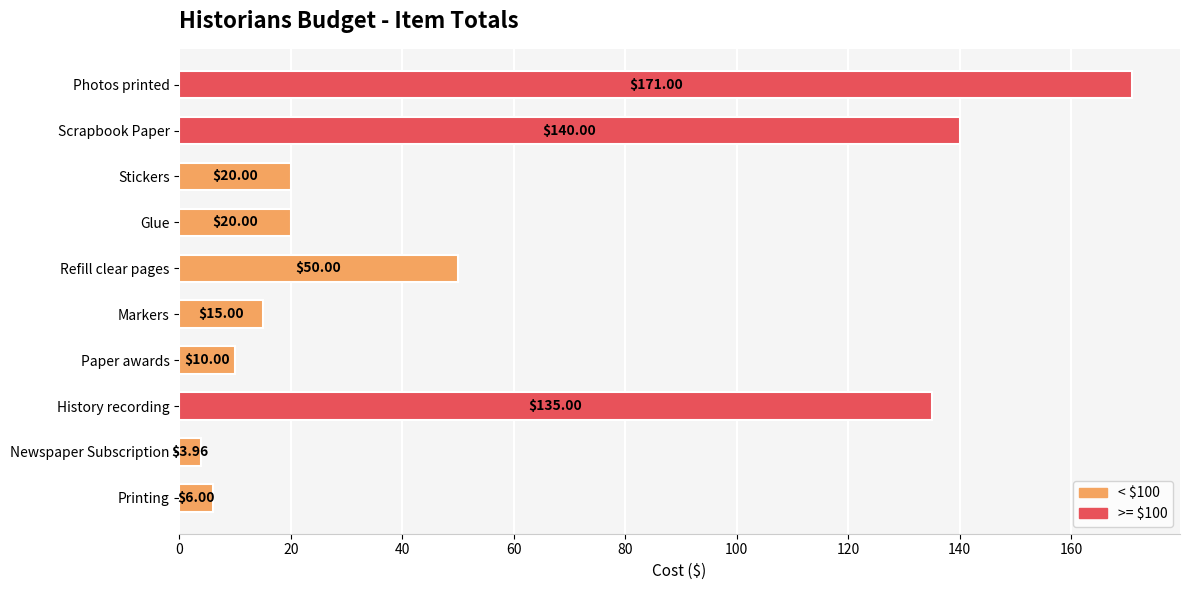

Which category has the lowest value across all series?

Newspaper Subscription